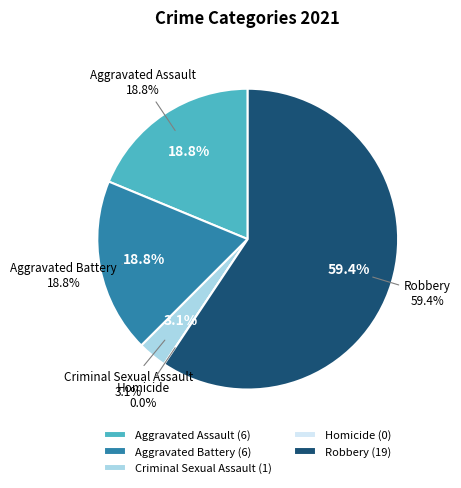

How many segments does this pie chart have?

5